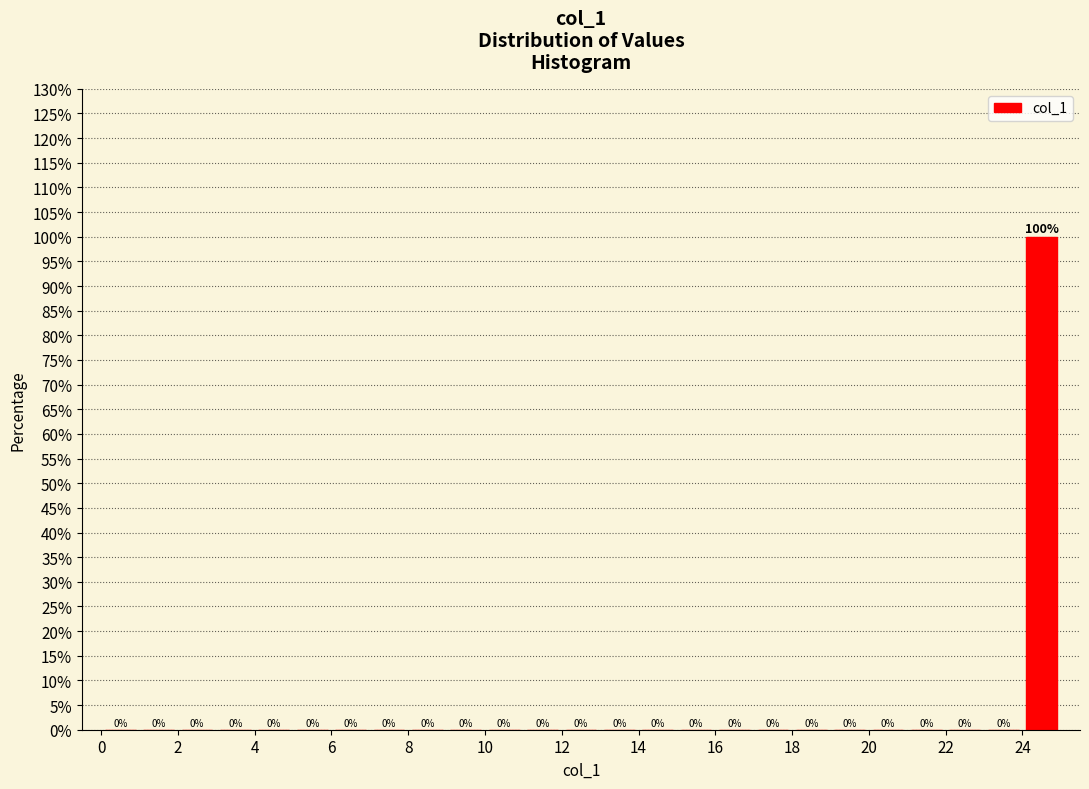

Reading left to right, transcribe this chart: for each bar, give the range it covers on the x-axis and its height.

0 to 1: 0
1 to 2: 0
2 to 3: 0
3 to 4: 0
4 to 5: 0
5 to 6: 0
6 to 7: 0
7 to 8: 0
8 to 9: 0
9 to 10: 0
10 to 11: 0
11 to 12: 0
12 to 13: 0
13 to 14: 0
14 to 15: 0
15 to 16: 0
16 to 17: 0
17 to 18: 0
18 to 19: 0
19 to 20: 0
20 to 21: 0
21 to 22: 0
22 to 23: 0
23 to 24: 0
24 to 25: 100